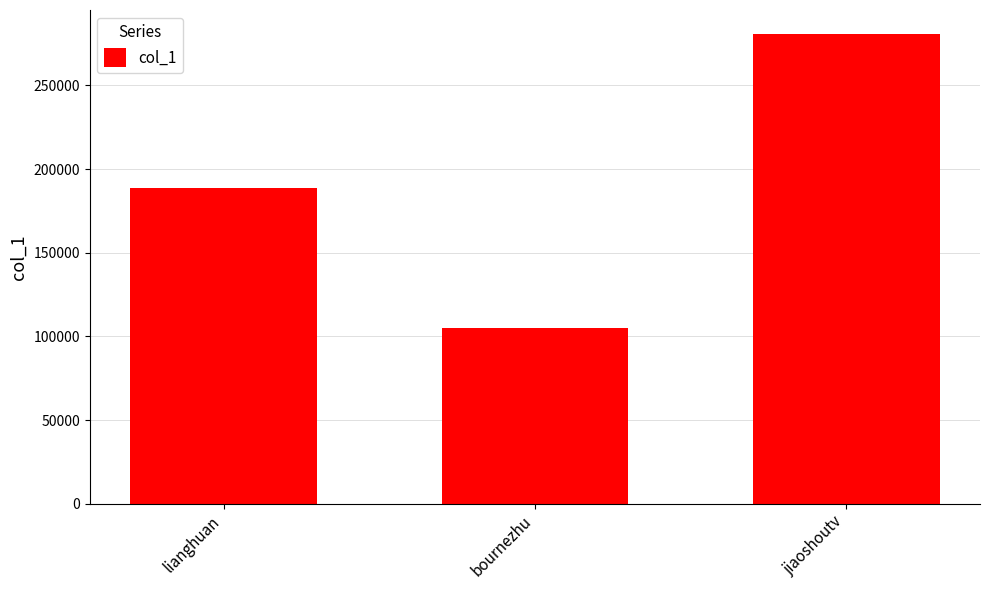

The chart shows a value of 281039 at jiaoshoutv. True or false?

True